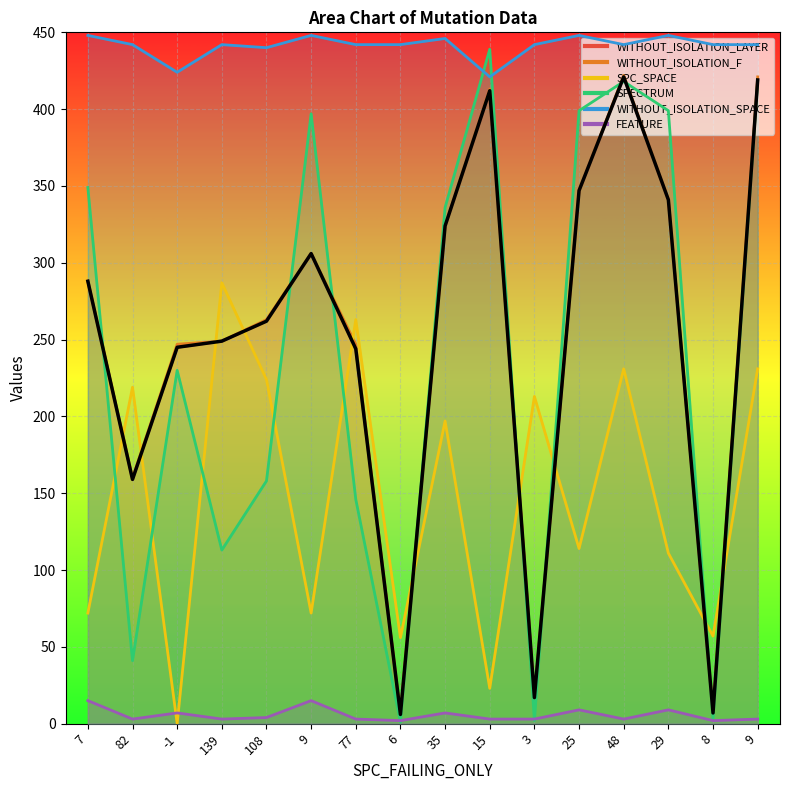

True or false: WITHOUT_ISOLATION_F and WITHOUT_ISOLATION_SPACE intersect in this chart.

False